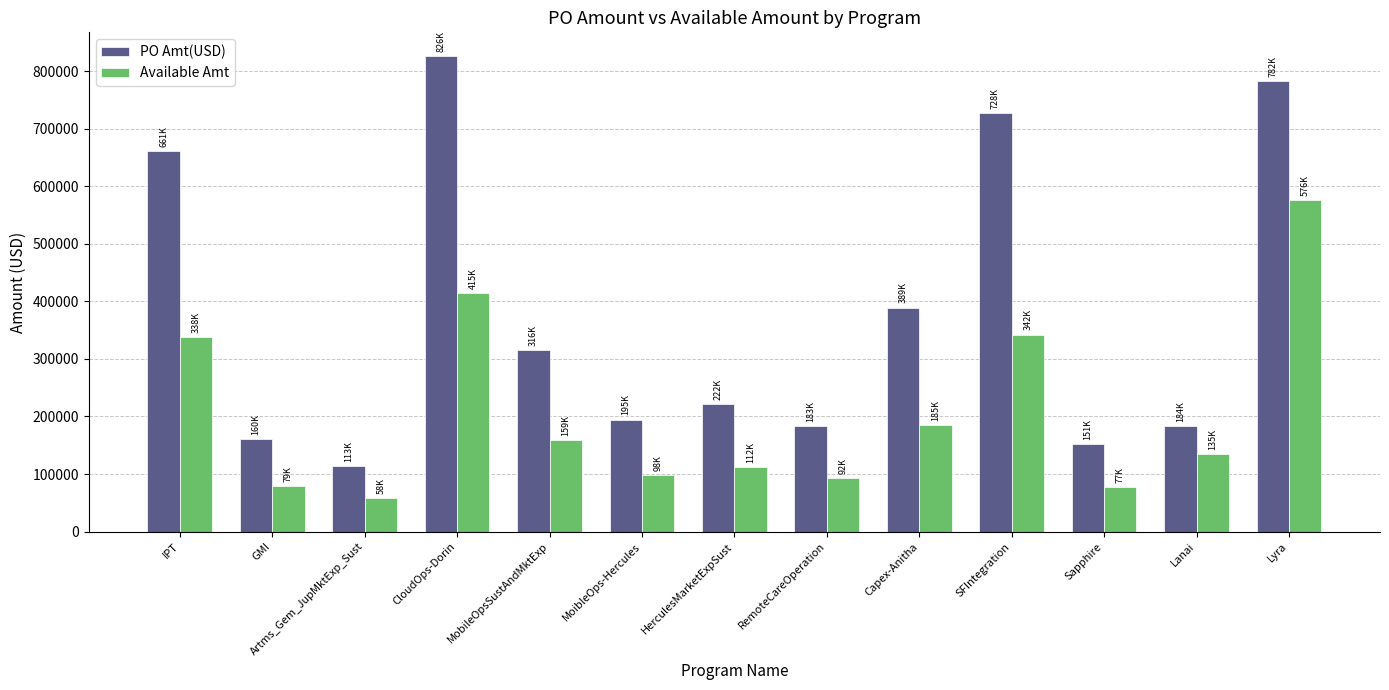

List the series in order of their overall mean, highest first.

PO Amt(USD), Available Amt